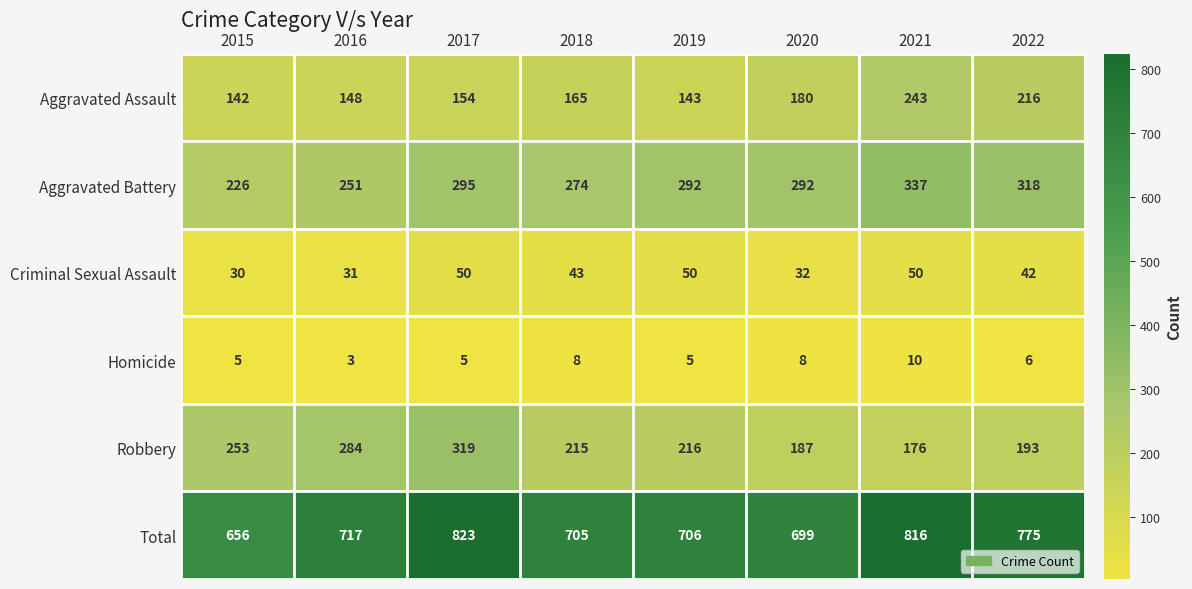

What is the difference between the Aggravated Battery values at 2022 and 2020?

26